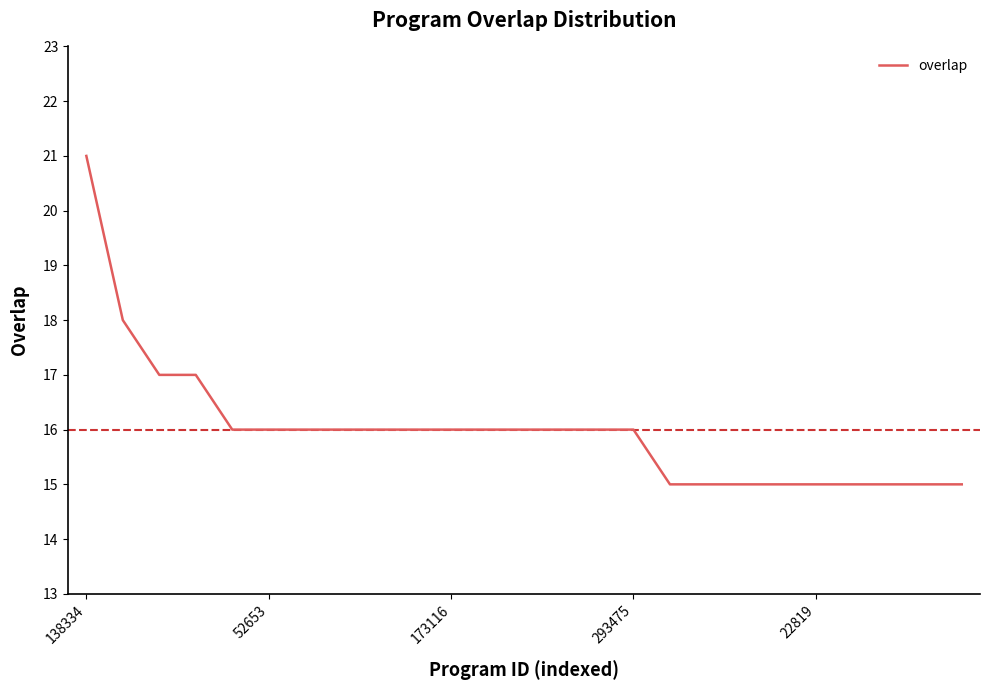

How many values are between 15 and 16?

21